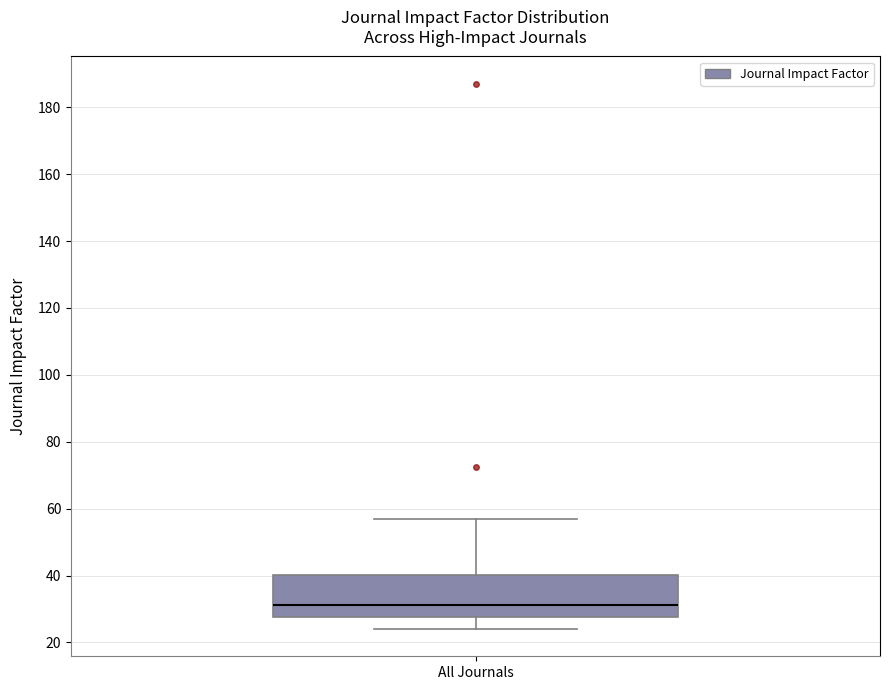

Transcribe this box plot: give where the median line is, the range the box spans, and where the two whiskers end, as read against the y-axis. The values are not printed on the chart, so give them approximately, as read against the axis.

median 32, box 28 to 40, whiskers 24 to 58